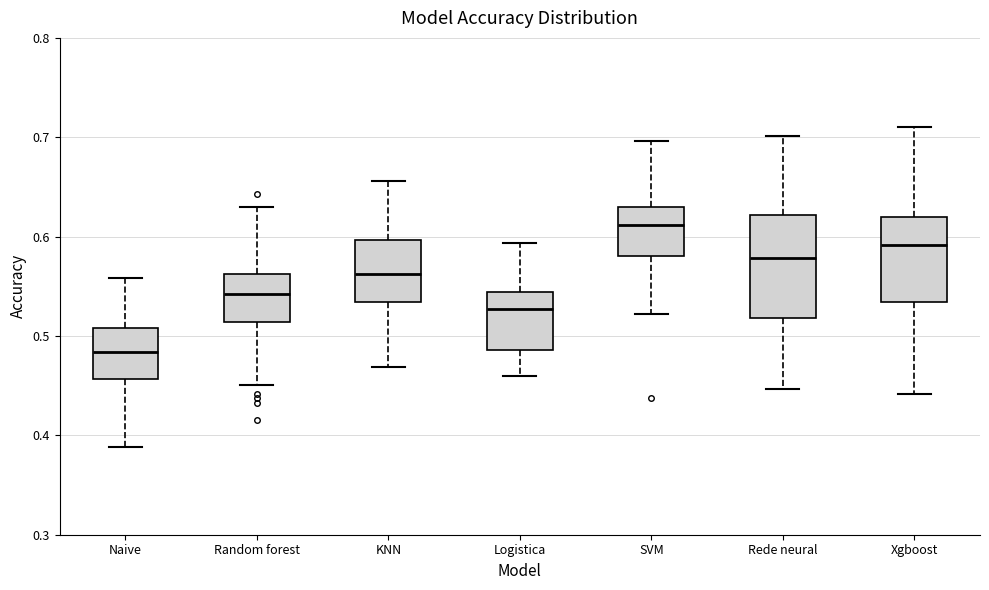

Which box has the highest median line?

SVM